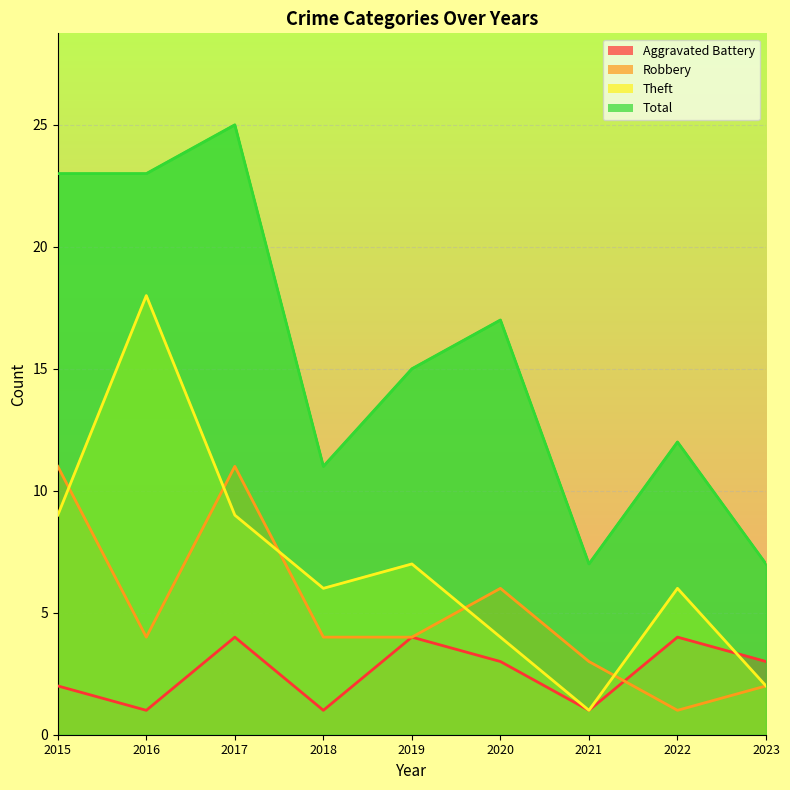

Between 2021 and 2018, which is larger?

2021